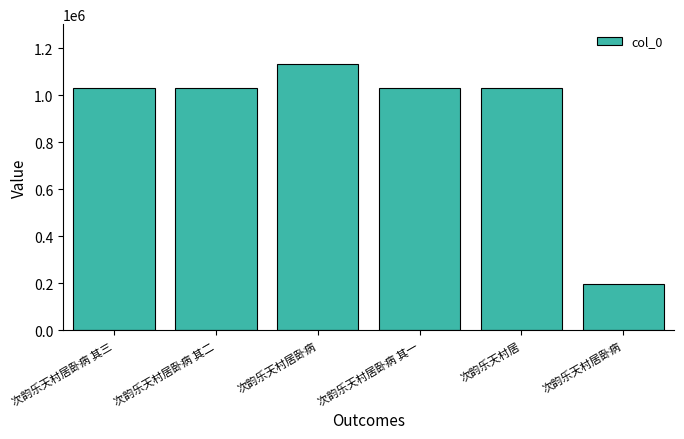

Reading left to right, transcribe all the data shown in this chart.

次韵乐天村居卧病 其三=1031599	次韵乐天村居卧病 其二=1031627	次韵乐天村居卧病=1131903	次韵乐天村居卧病 其一=1031628	次韵乐天村居=1031626	次韵乐天村居卧病=196923